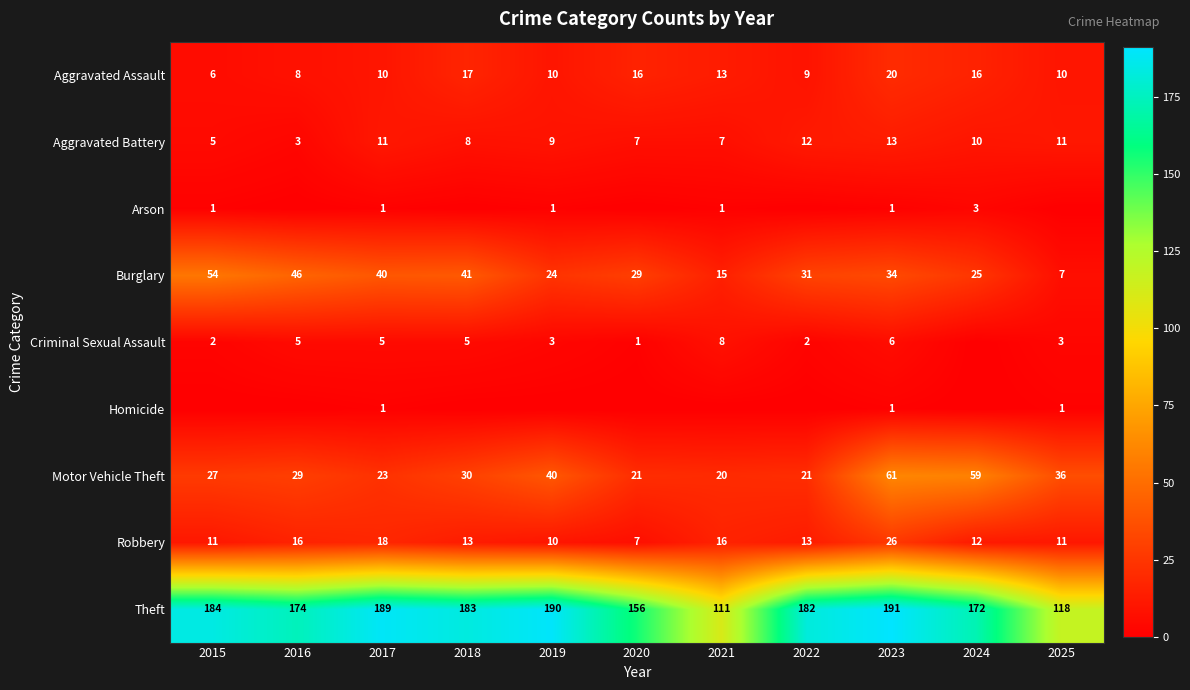

Is it true that Aggravated Assault equals 7 at 2024?

False